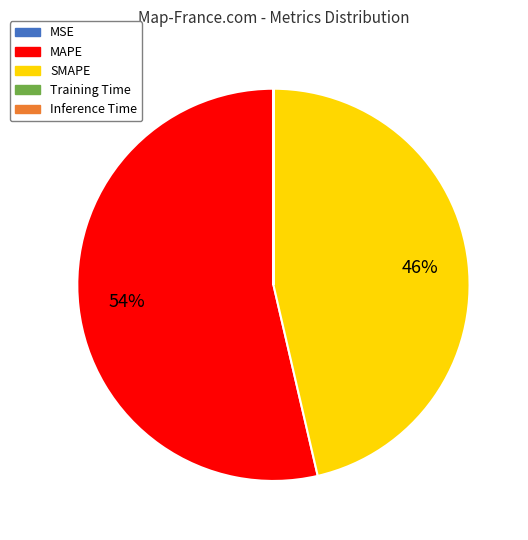

Does any single category account for the majority?

Yes